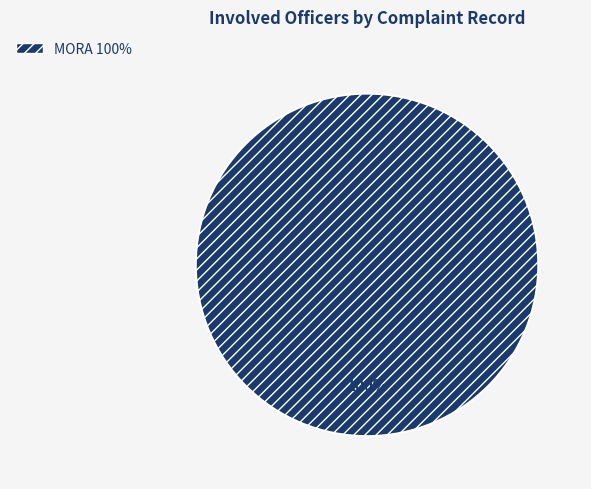

How many slices are in this pie chart?

1